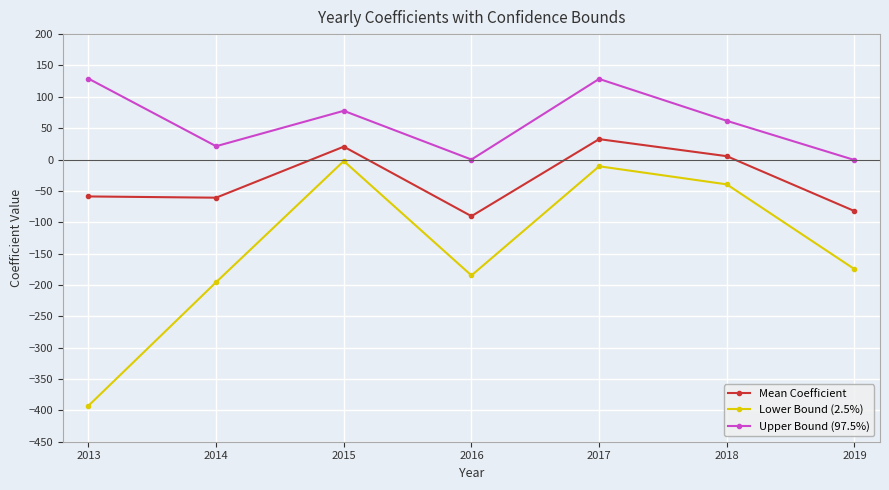

True or false: Upper Bound (97.5%) and Lower Bound (2.5%) intersect in this chart.

False